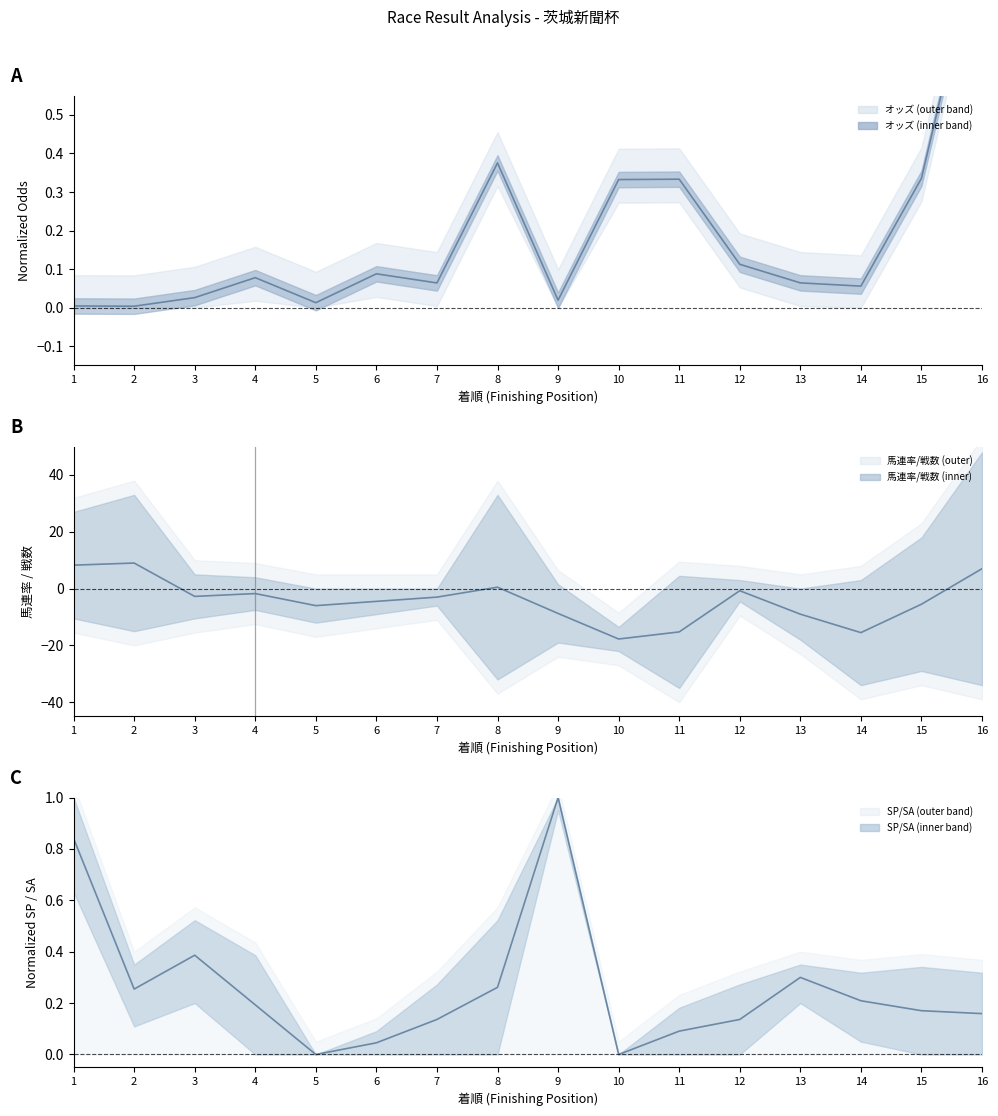

What is the difference between the second highest and minimum values in the オッズ series?

0.4